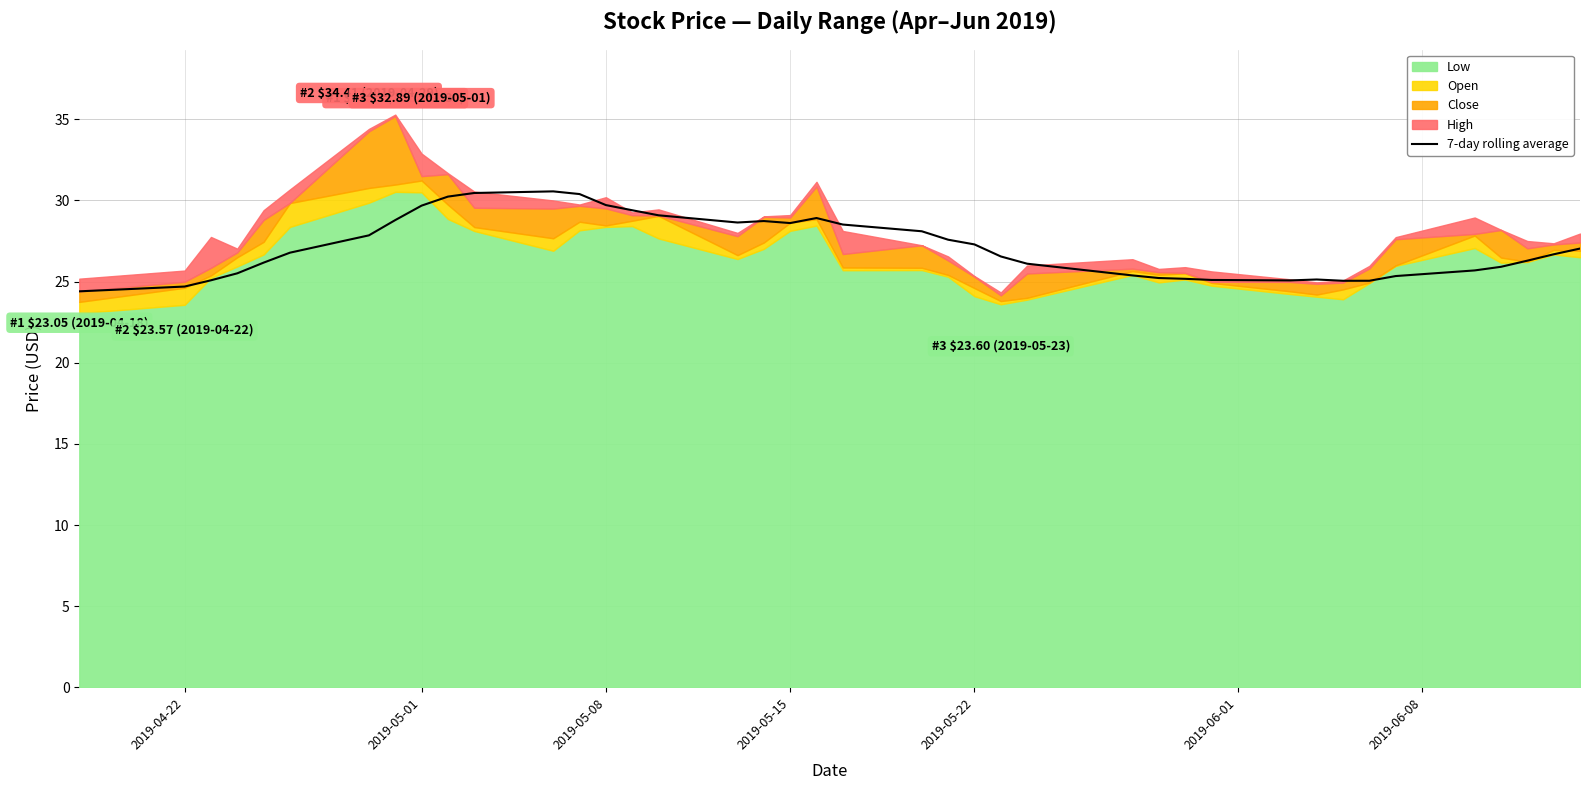

What is the lowest value of the 7-day rolling average series?

24.4